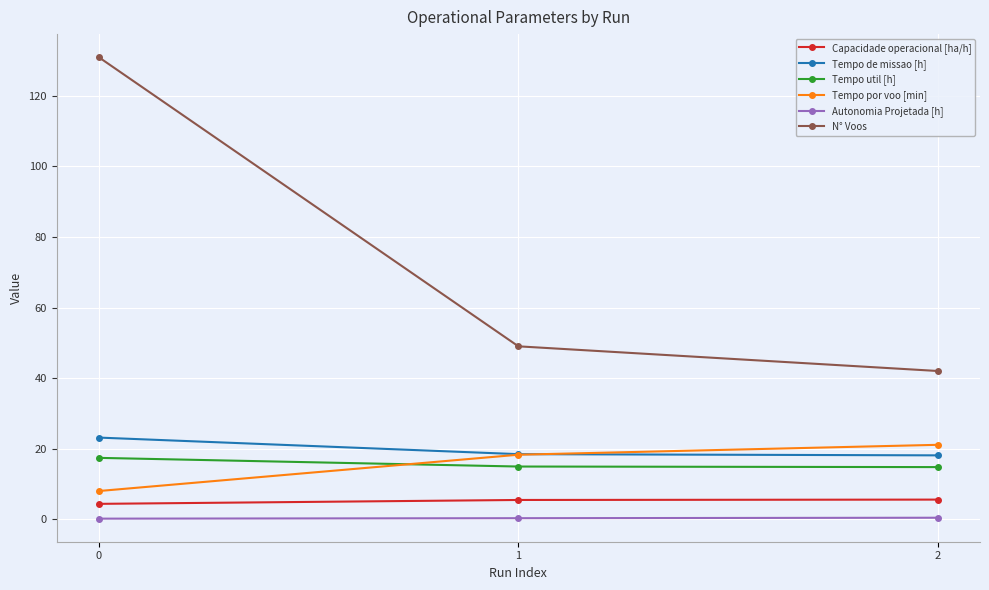

Count the Capacidade operacional [ha/h] values in the range 4 to 5.

1